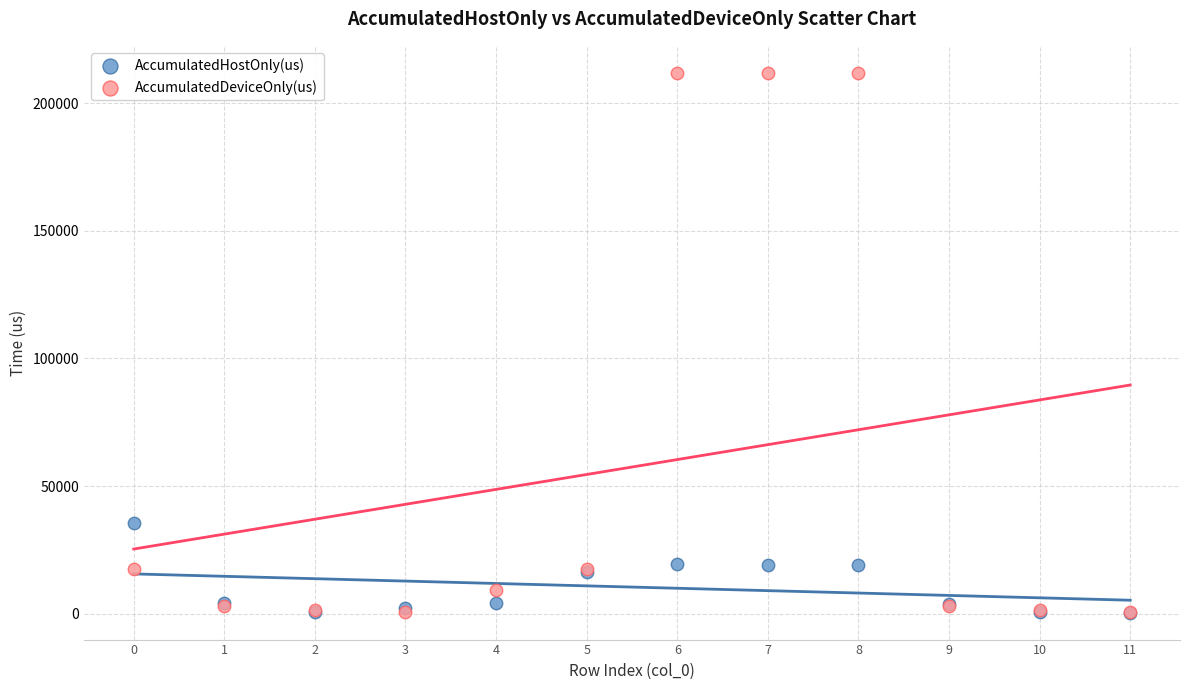

In the AccumulatedDeviceOnly(us) series, what Y value is closest to 106271?

17457.7